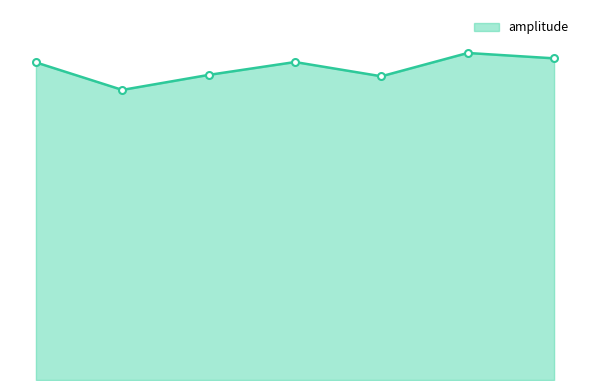

Is this an area chart (filled region under the line)?

Yes